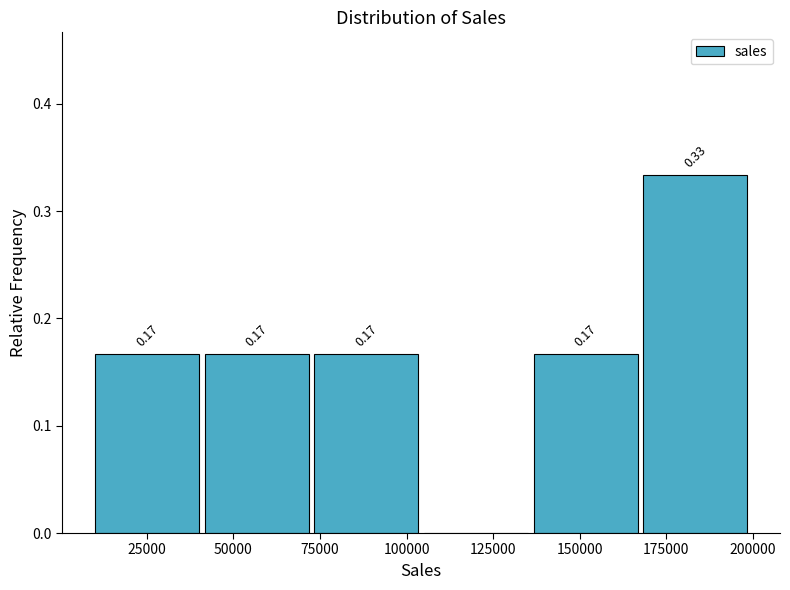

Over which range of the x-axis is the bar tallest?

170000 to 200000